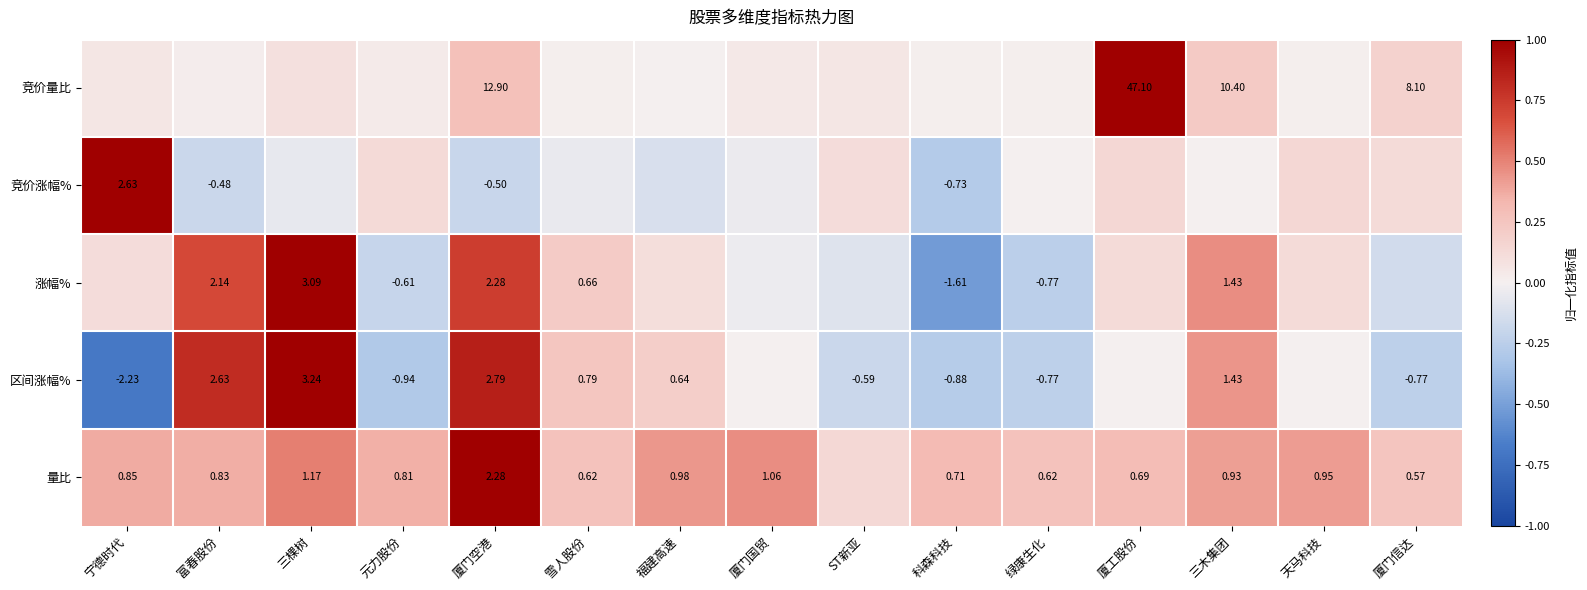

What is the difference between the maximum and minimum values in the 竞价量比 series?

1.0